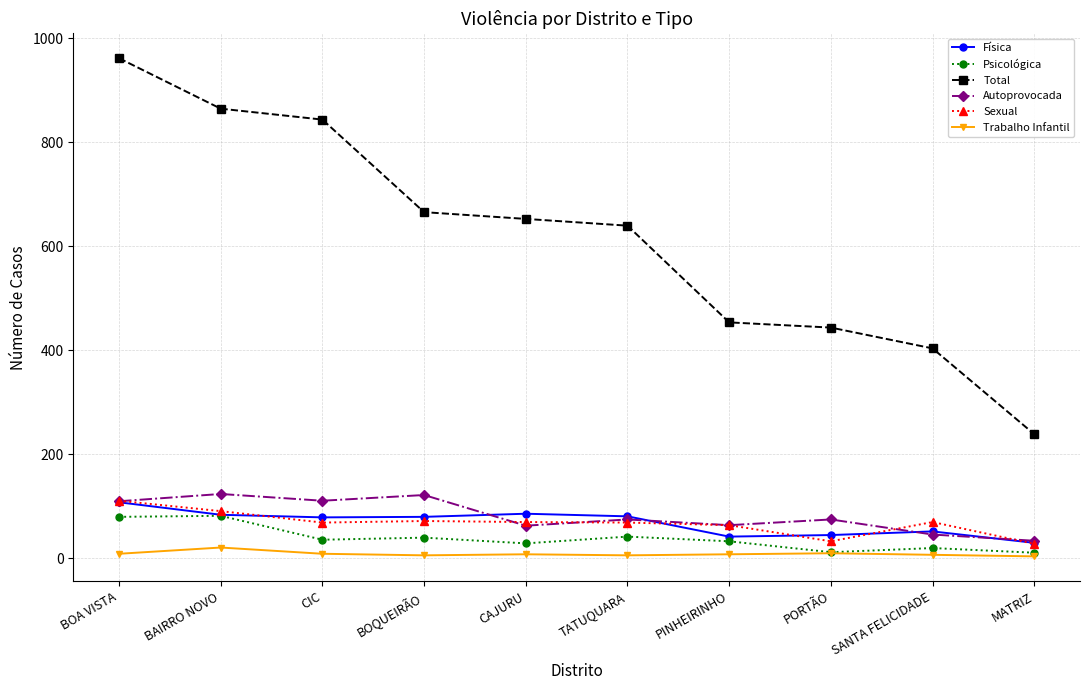

Is the value of Psicológica at BOQUEIRÃO greater than the value of Sexual at BOA VISTA?

No